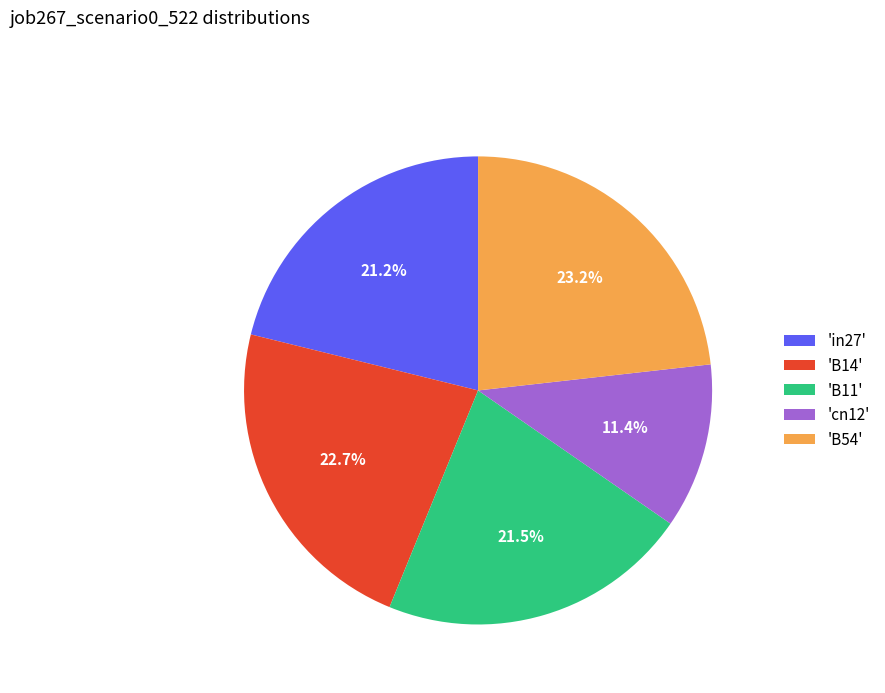

Which category has the biggest portion of the pie?

'B54'